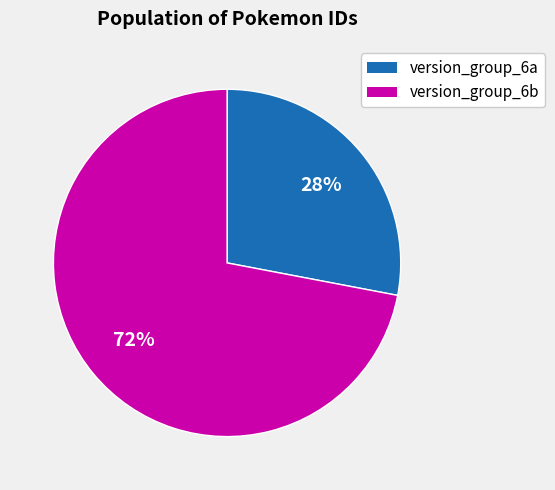

Is there any slice that represents more than half of the pie?

Yes